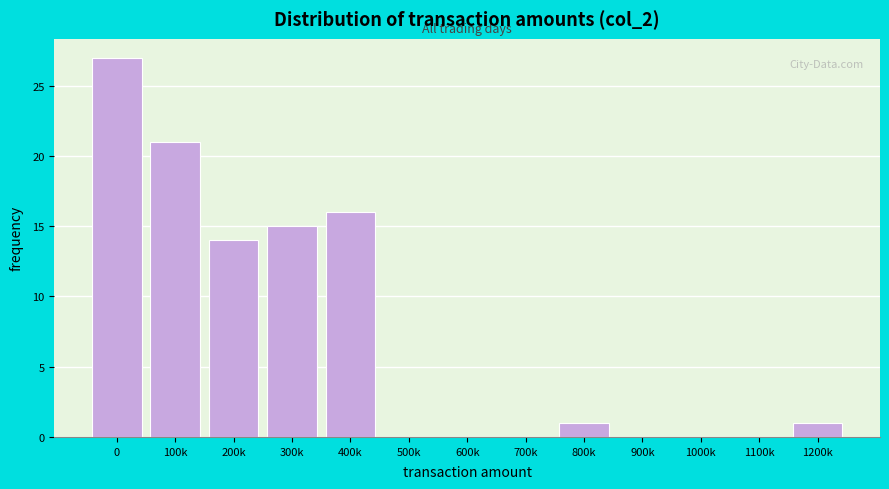

Reading left to right, list all the values displayed in this chart.

0=27	100k=21	200k=14	300k=15	400k=16	500k=0	600k=0	700k=0	800k=1	900k=0	1000k=0	1100k=0	1200k=1